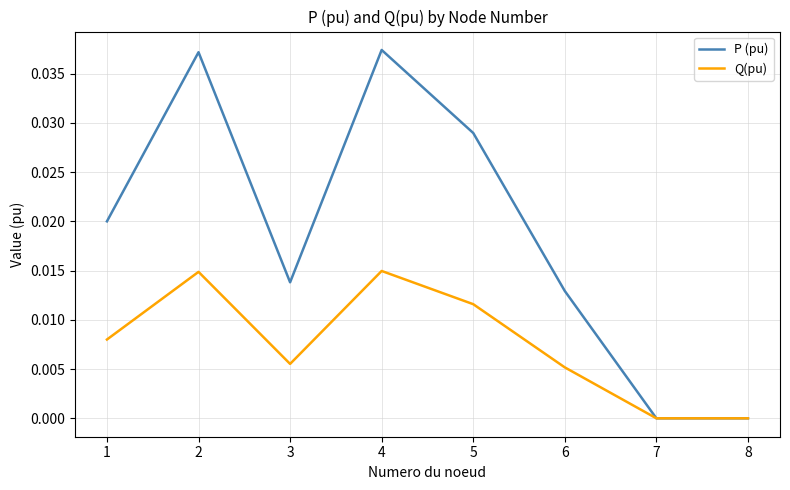

The P (pu) series shows 0.0 at 1. True or false?

True